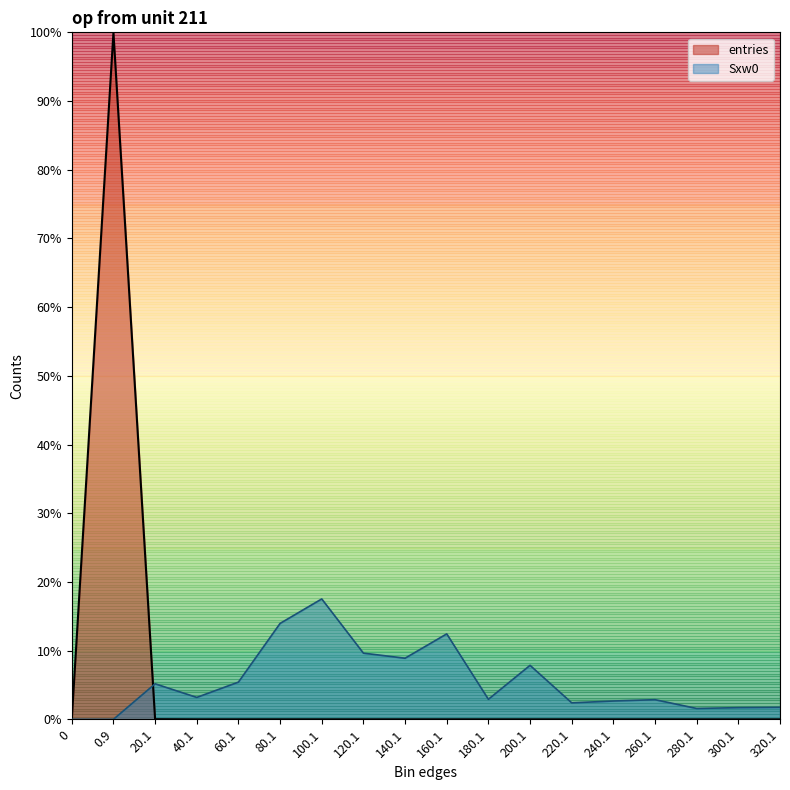

List the series in order of their peak value, highest first.

entries, Sxw0